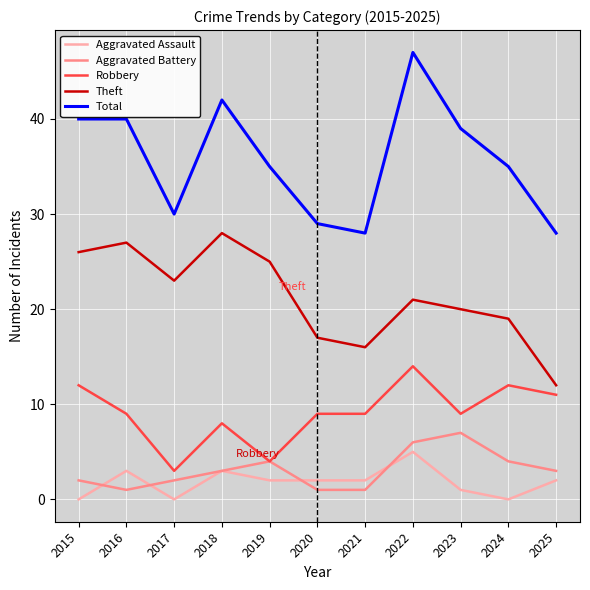

Which series has the widest spread of values?

Total